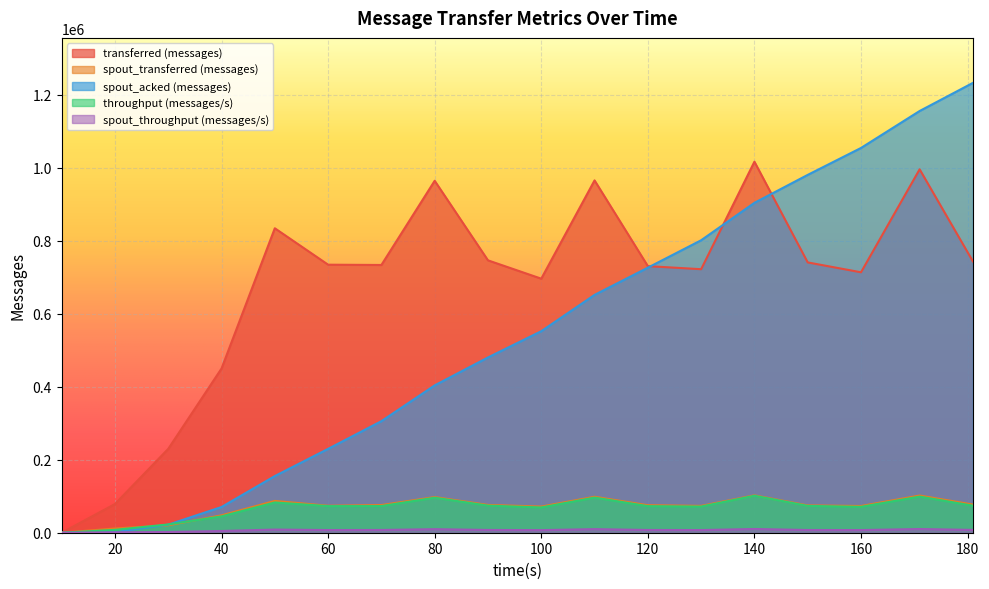

Reading left to right, list all the values displayed in this chart.

transferred (messages): 10=0	20=78640	30=229800	40=449920	50=834280	60=734460	70=733660	80=964380	90=746360	100=696140	110=965440	120=730520	130=722080	140=1016680	150=740680	160=713620	171=995800	181=743440
spout_transferred (messages): 10=0	20=11560	30=20400	40=47680	50=87180	60=73880	70=75820	80=97660	90=76140	100=71680	110=98540	120=75380	130=73560	140=102380	150=74820	160=73220	171=101940	181=77180
spout_acked (messages): 10=0	20=1760	30=22080	40=70460	50=155260	60=229800	70=305740	80=403760	90=480260	100=552260	110=651680	120=726300	130=801400	140=903960	150=980540	160=1054320	171=1155580	181=1232660
throughput (messages/s): 10=0	20=7748	30=22745	40=44741	50=82889	60=72942	70=73066	80=95891	90=74257	100=69246	110=96168	120=72855	130=71713	140=101343	150=73531	160=70978	171=98936	181=74055
spout_throughput (messages/s): 10=0	20=1139	30=2019	40=4741	50=8661	60=7337	70=7551	80=9710	90=7575	100=7130	110=9815	120=7517	130=7305	140=10205	150=7427	160=7282	171=10128	181=7688